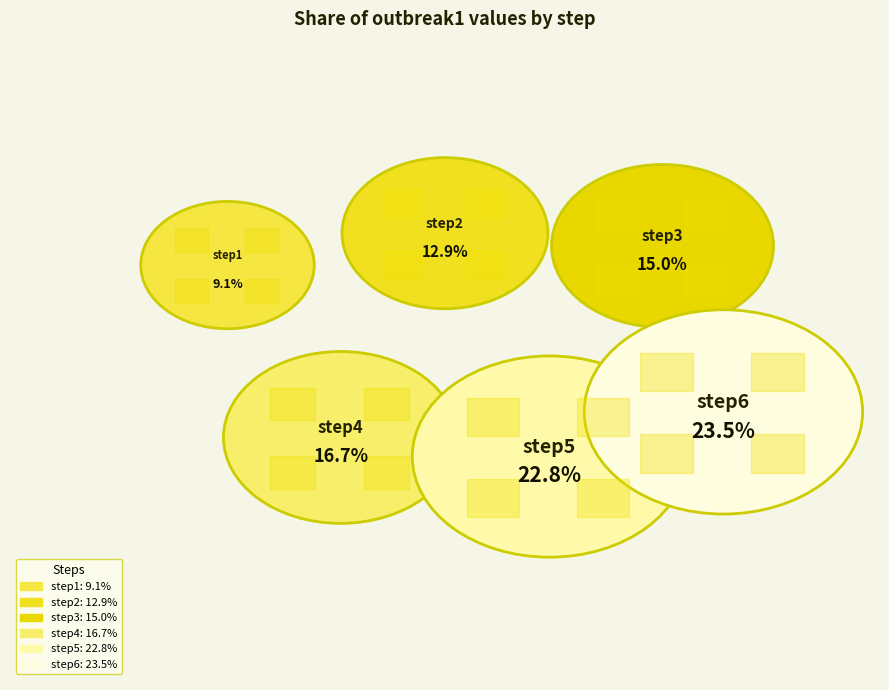

What is the largest slice in the pie chart?

step6